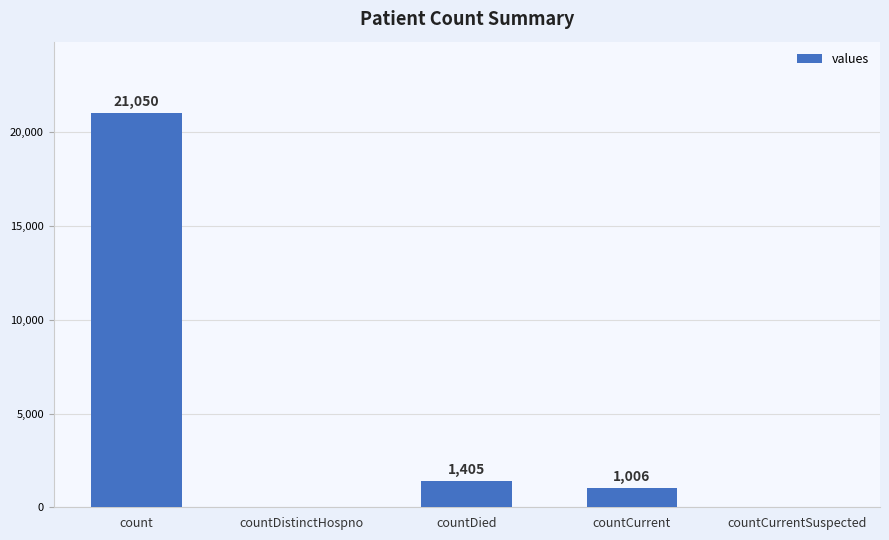

Reading left to right, transcribe all the data shown in this chart.

21050	0	1405	1006	0